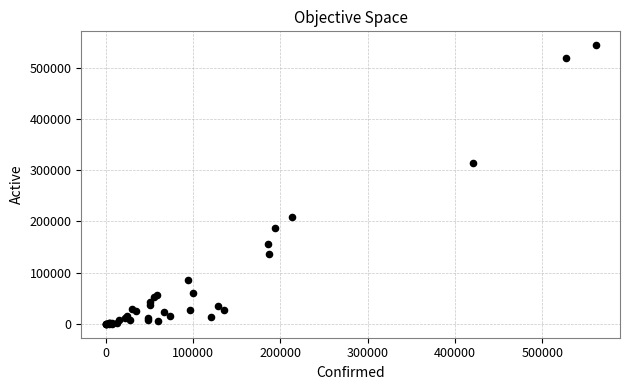

What Y value in the scatter plot is closest to 272049?

313968